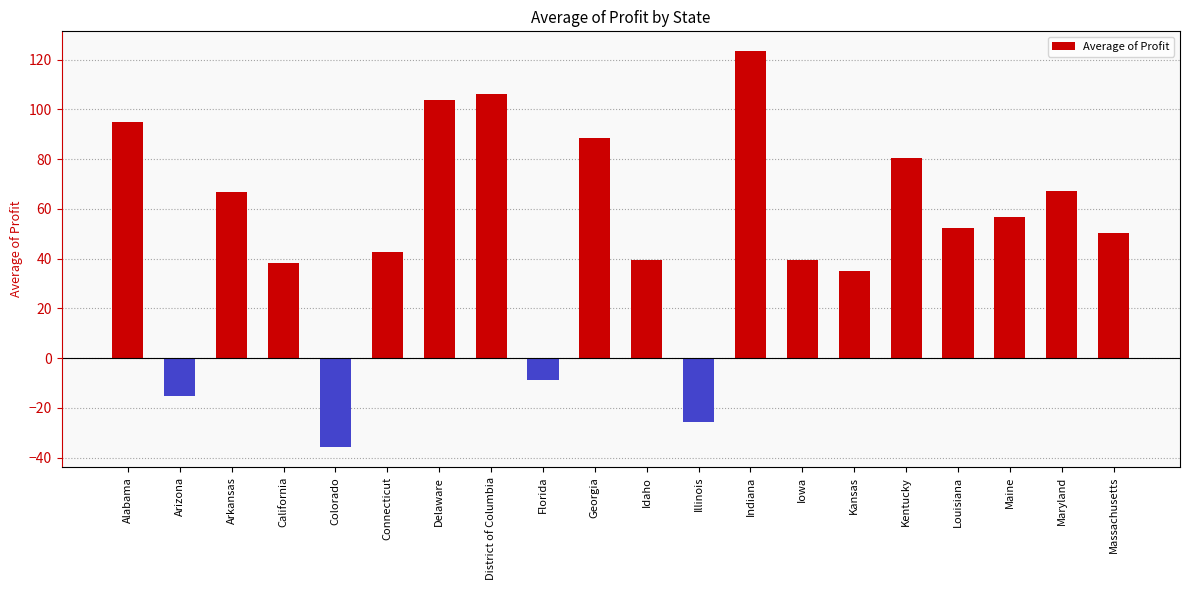

What is the difference between the maximum and minimum values?

159.2